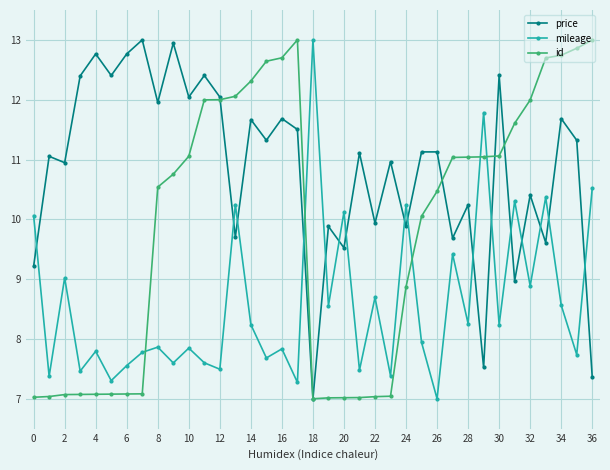

What is the difference between the maximum and minimum values in the mileage series?

6.0